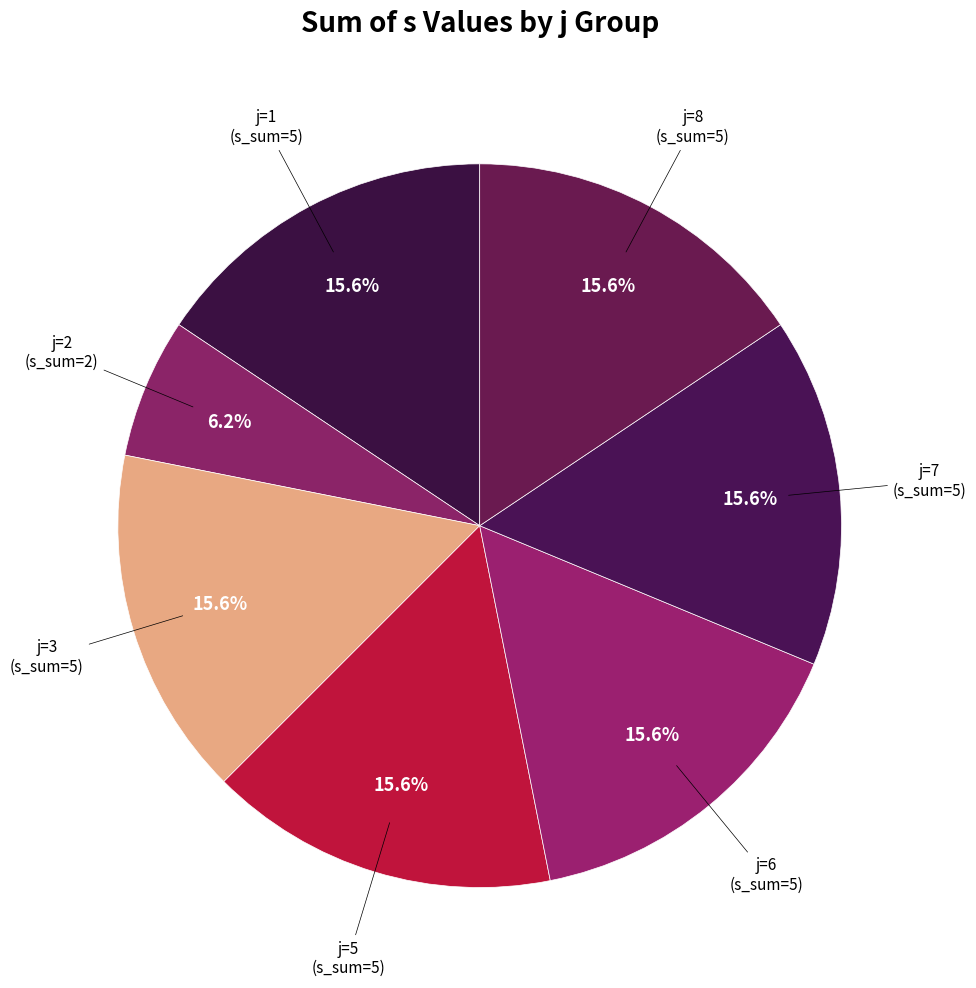

How many segments does this pie chart have?

7